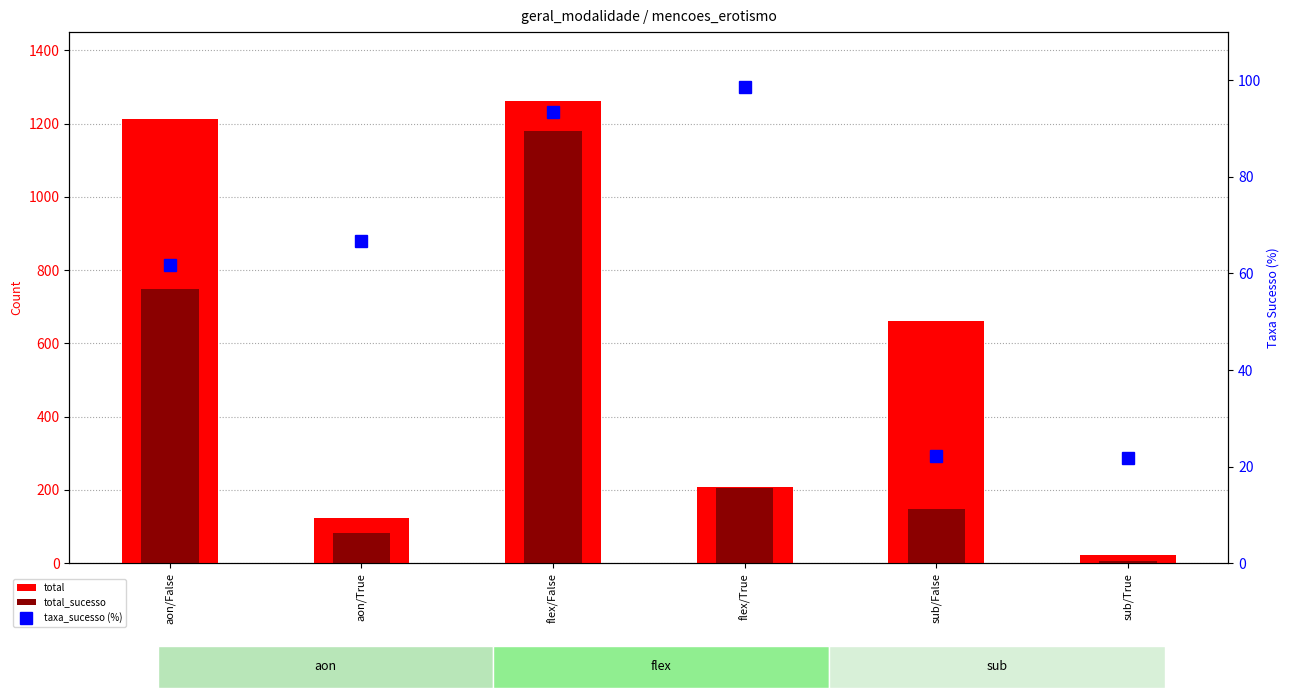

Reading right to left, extract all data points from this chart.

total: sub/True=23.0	sub/False=661.0	flex/True=207.0	flex/False=1261.0	aon/True=123.0	aon/False=1212.0
total_sucesso: sub/True=5.0	sub/False=147.0	flex/True=204.0	flex/False=1179.0	aon/True=82.0	aon/False=748.0
taxa_sucesso (%): sub/True=21.7	sub/False=22.2	flex/True=98.6	flex/False=93.5	aon/True=66.7	aon/False=61.7